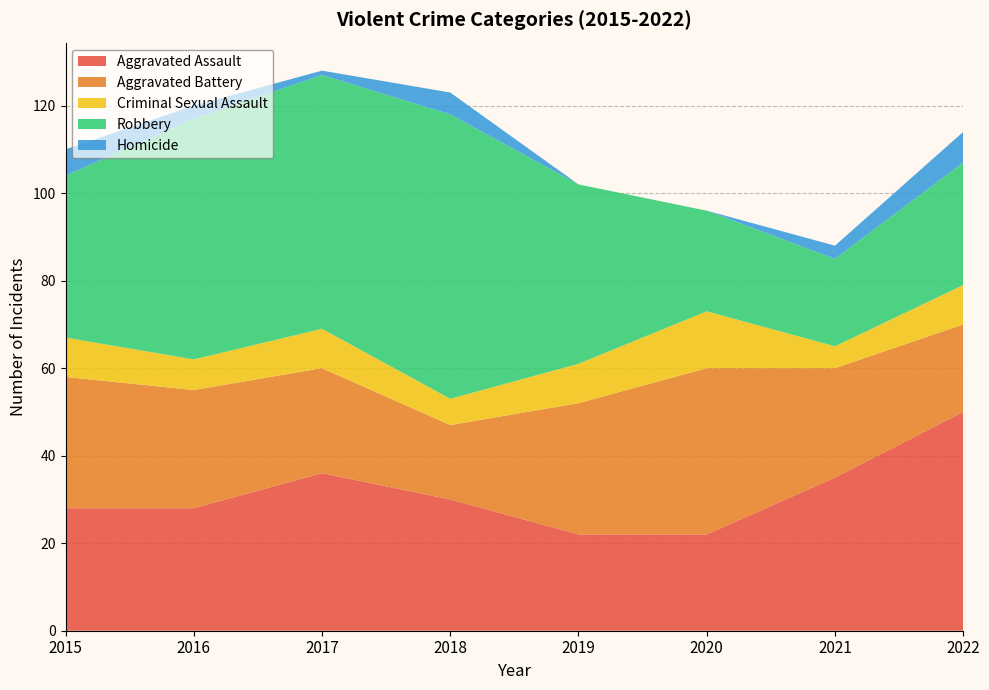

Reading right to left, list all the values displayed in this chart.

Aggravated Assault: 2022=50	2021=35	2020=22	2019=22	2018=30	2017=36	2016=28	2015=28
Aggravated Battery: 2022=20	2021=25	2020=38	2019=30	2018=17	2017=24	2016=27	2015=30
Criminal Sexual Assault: 2022=9	2021=5	2020=13	2019=9	2018=6	2017=9	2016=7	2015=9
Robbery: 2022=28	2021=20	2020=23	2019=41	2018=65	2017=58	2016=55	2015=37
Homicide: 2022=7	2021=3	2020=0	2019=0	2018=5	2017=1	2016=3	2015=6